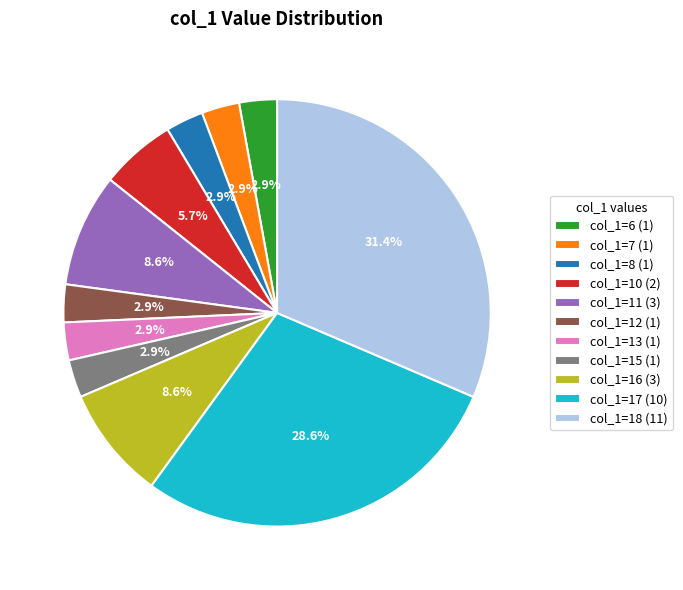

Which slice is the largest?

col_1=18 (11)